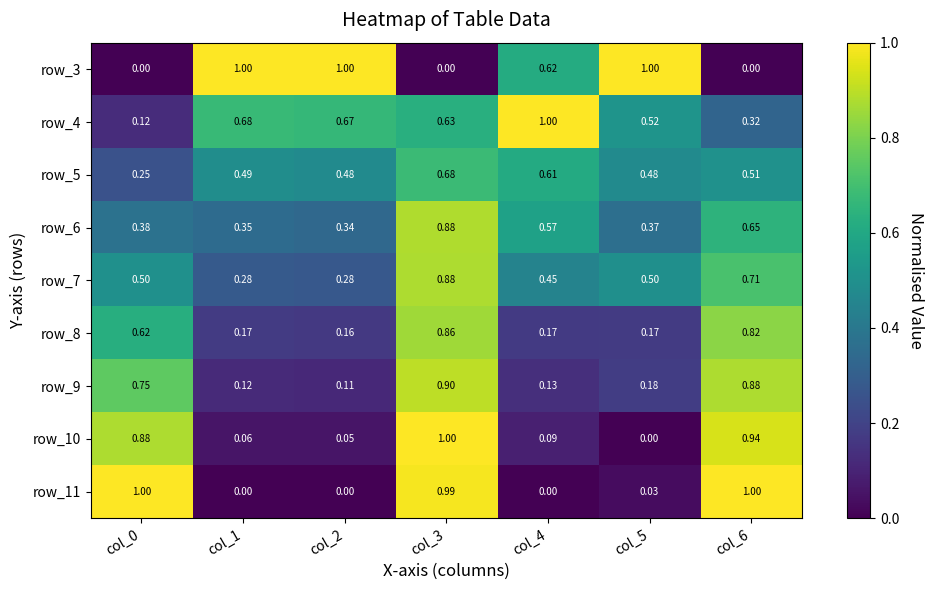

Is the value of row_11 at col_6 greater than the value of row_6 at col_2?

Yes